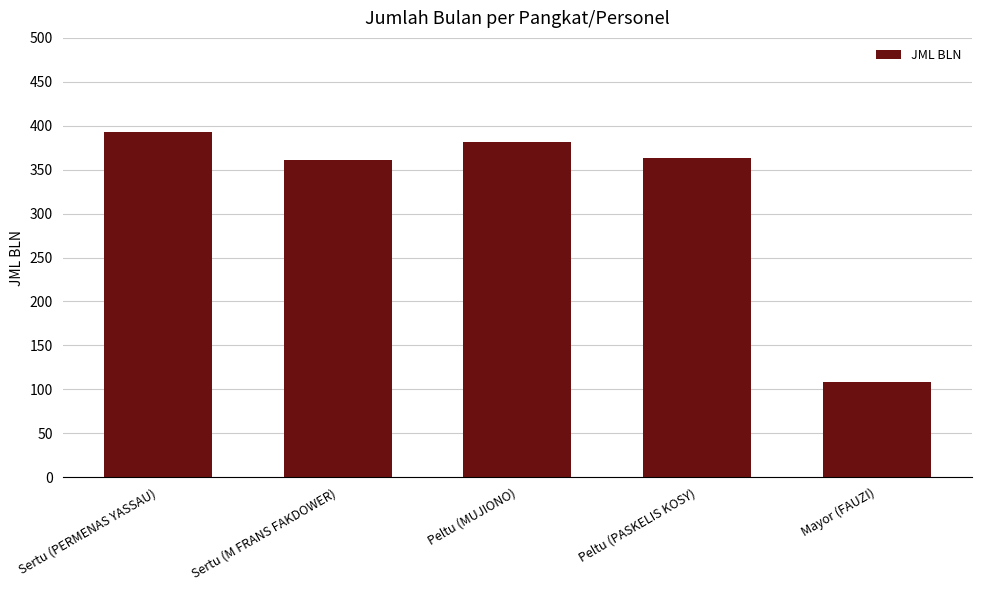

Does the chart contain stacked bars?

No